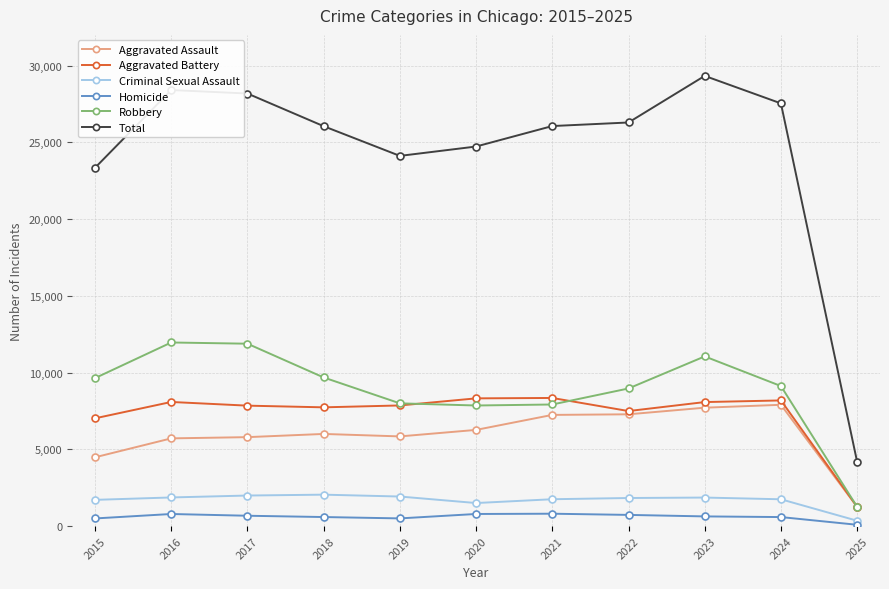

What is the average value of the Criminal Sexual Assault series?

1687